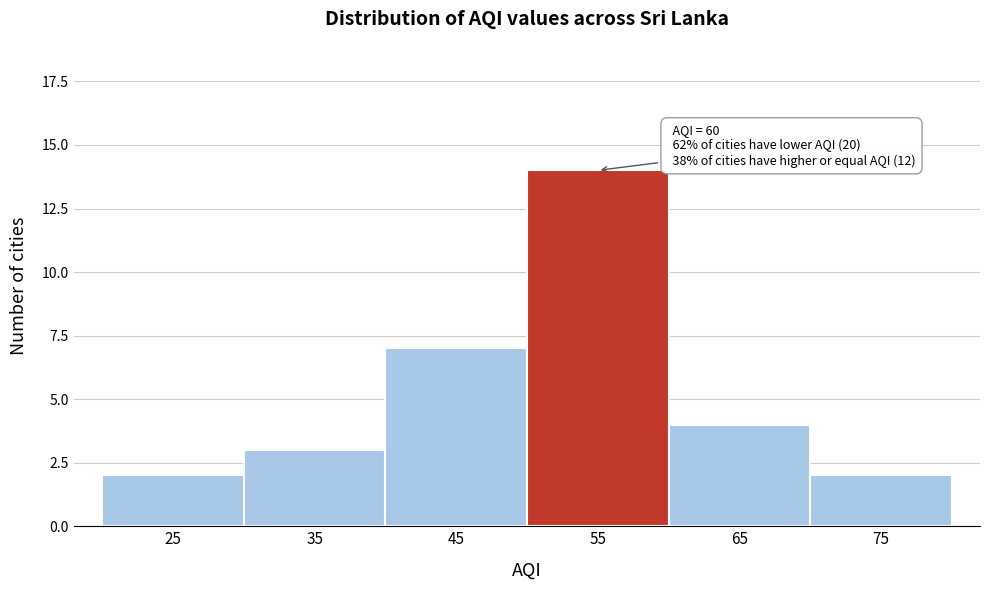

Reading left to right, list all the values displayed in this chart.

2	3	7	14	4	2